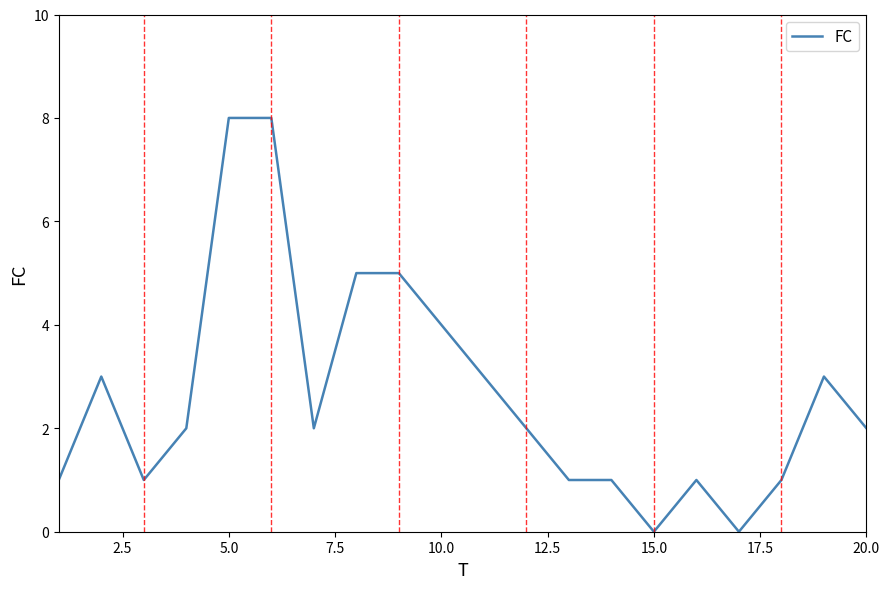

What is the maximum value shown in the chart?

8